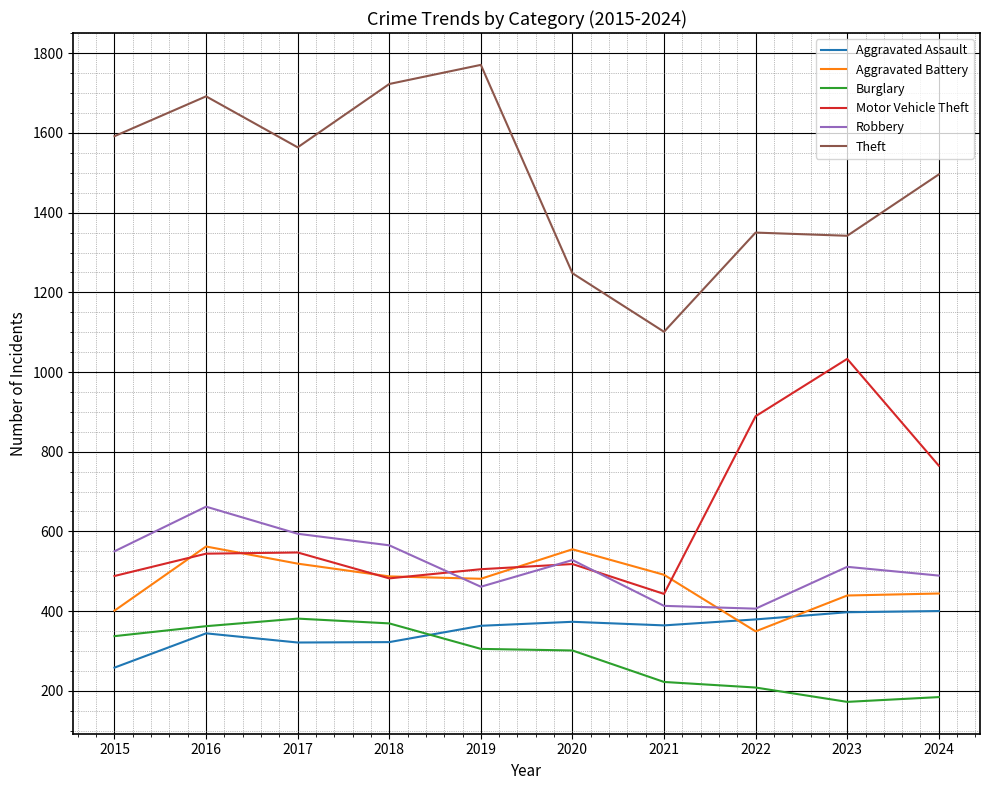

At which label does Aggravated Battery first exceed 487?

2016